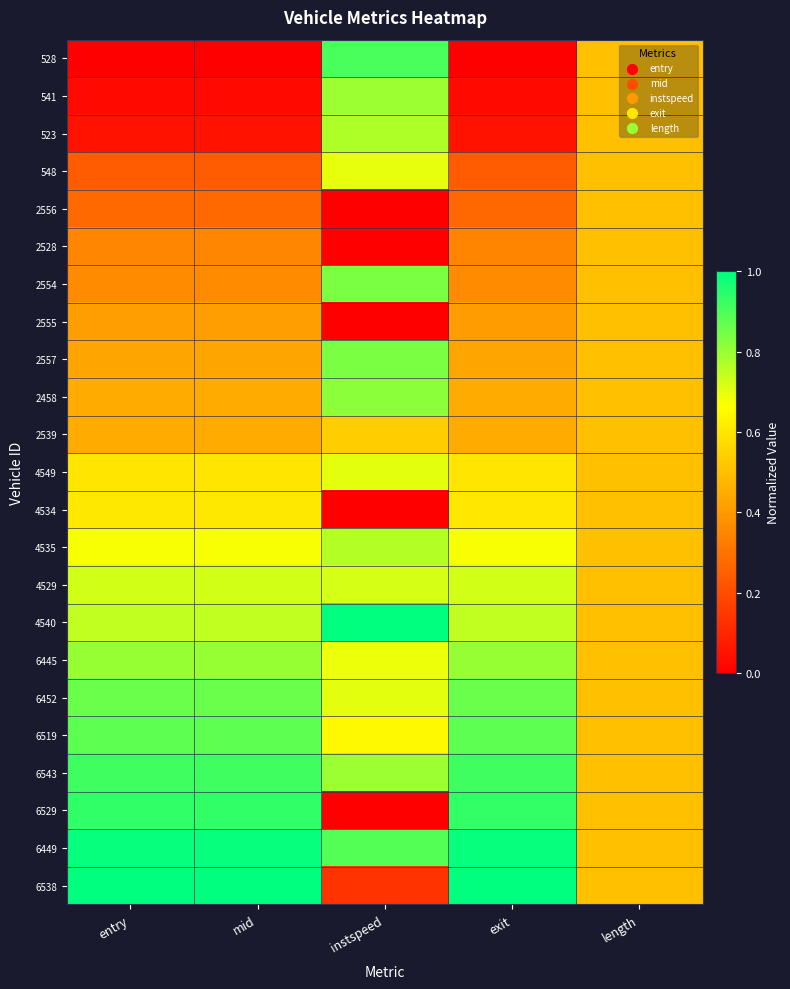

How many categories are shown in the chart?

5